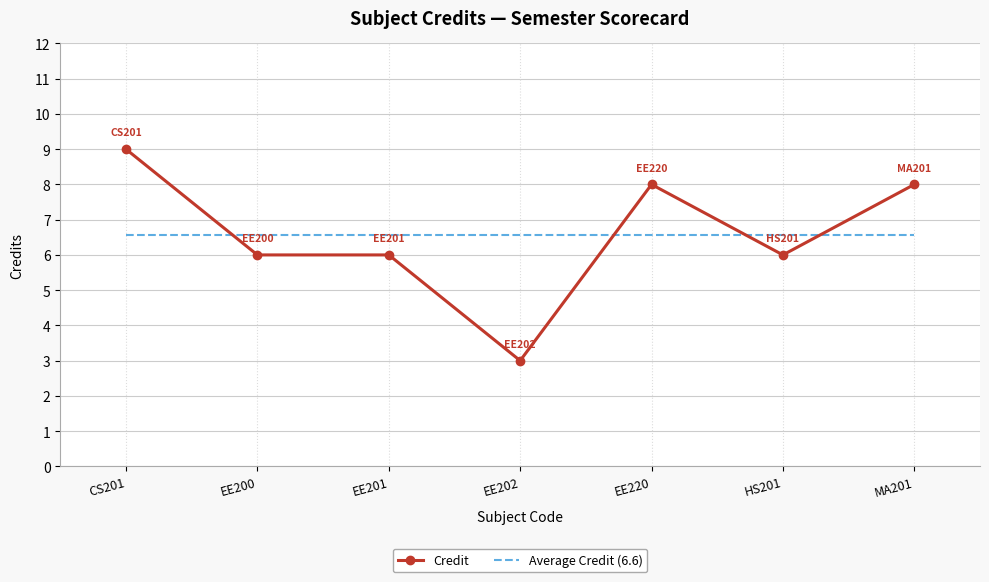

Read the Average Credit (6.6) value at EE220.

6.6